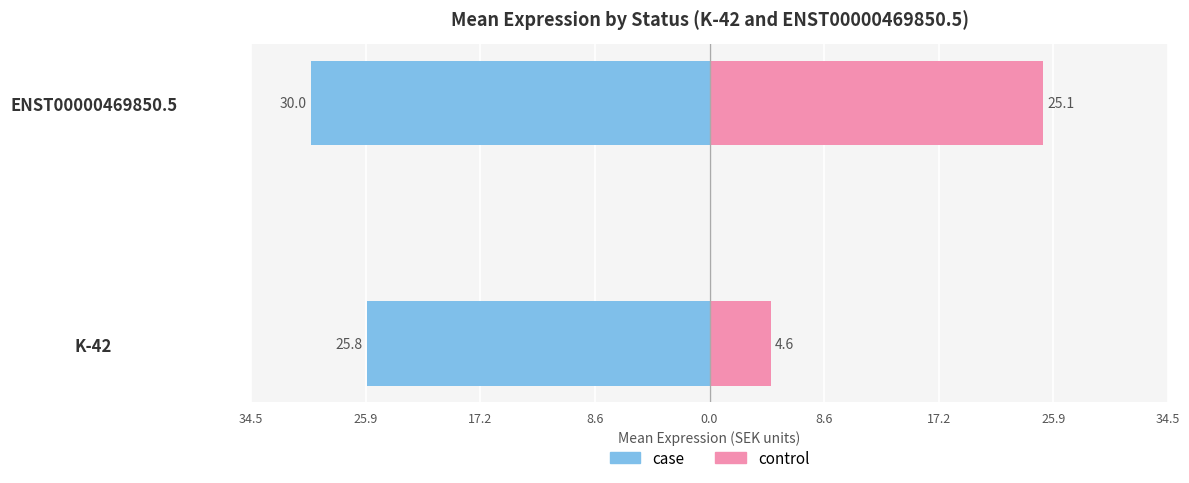

What is the average value of the case series?

-27.9